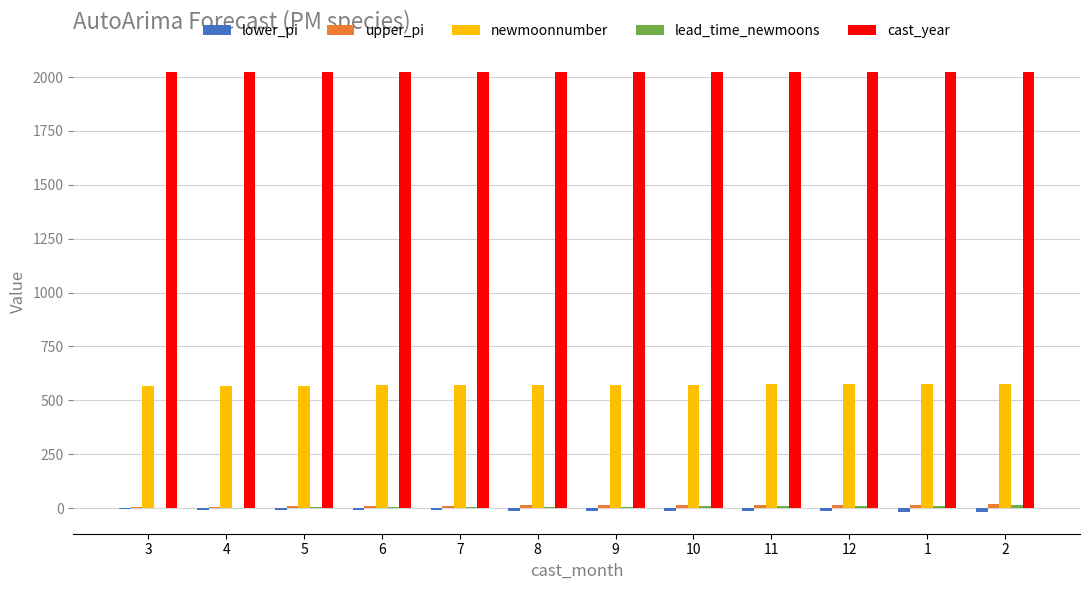

The value of cast_year at 12 is 2023.0. True or false?

True